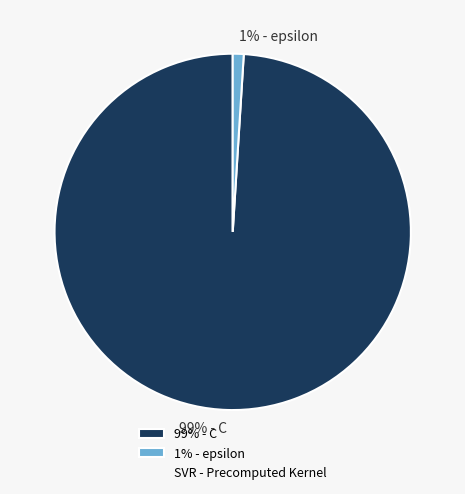

To the nearest percent, what percentage of the pie is 99% - C?

99%